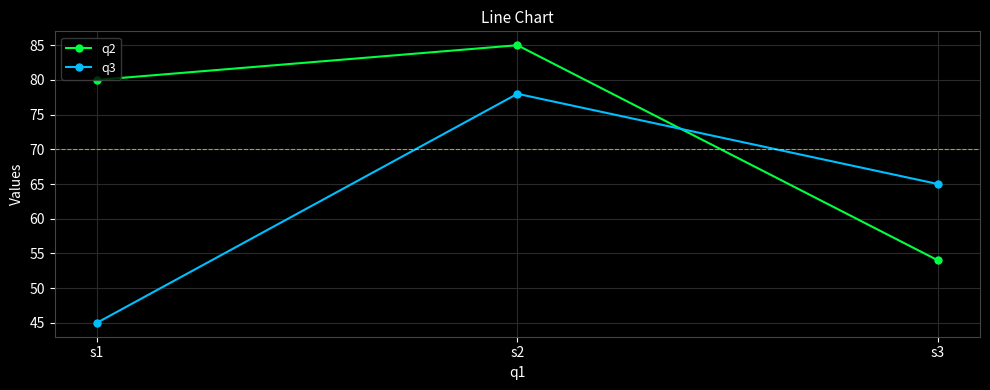

Reading right to left, extract all data points from this chart.

q2: 54	85	80
q3: 65	78	45